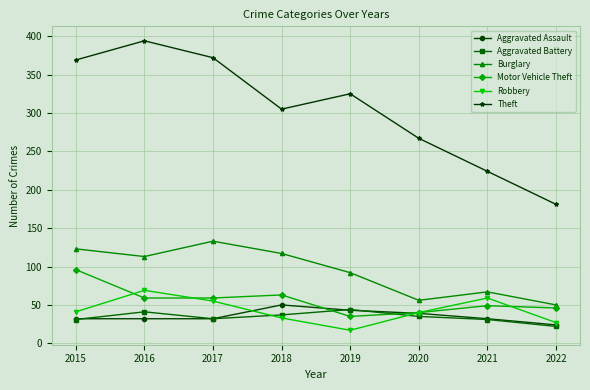

What are all the series names shown in the legend?

Aggravated Assault, Aggravated Battery, Burglary, Motor Vehicle Theft, Robbery, Theft